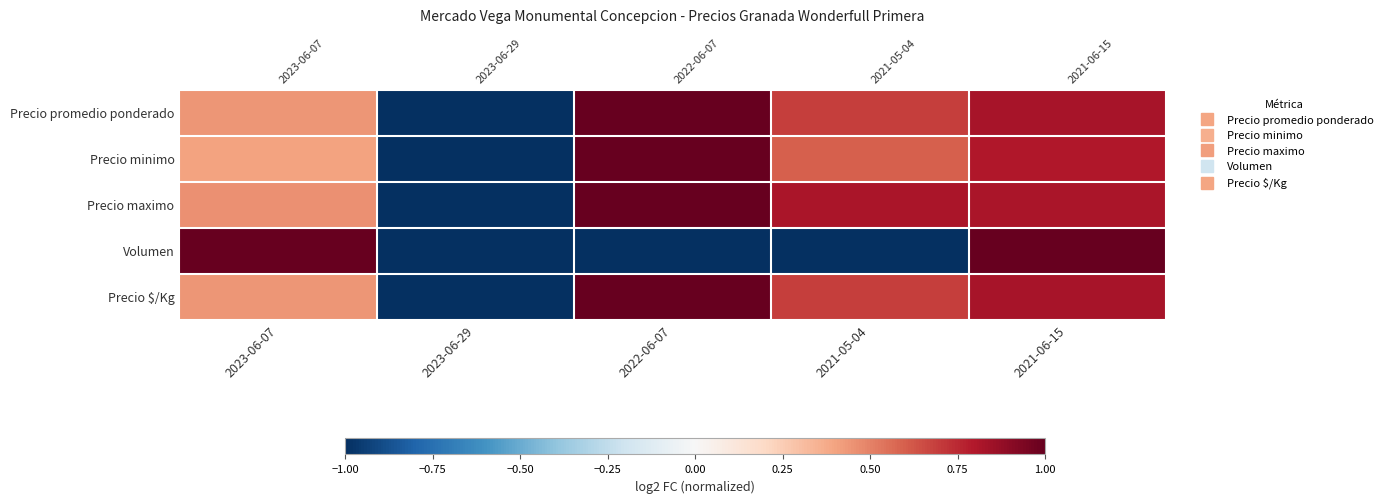

What is the lowest value of the Precio maximo series?

-1.0